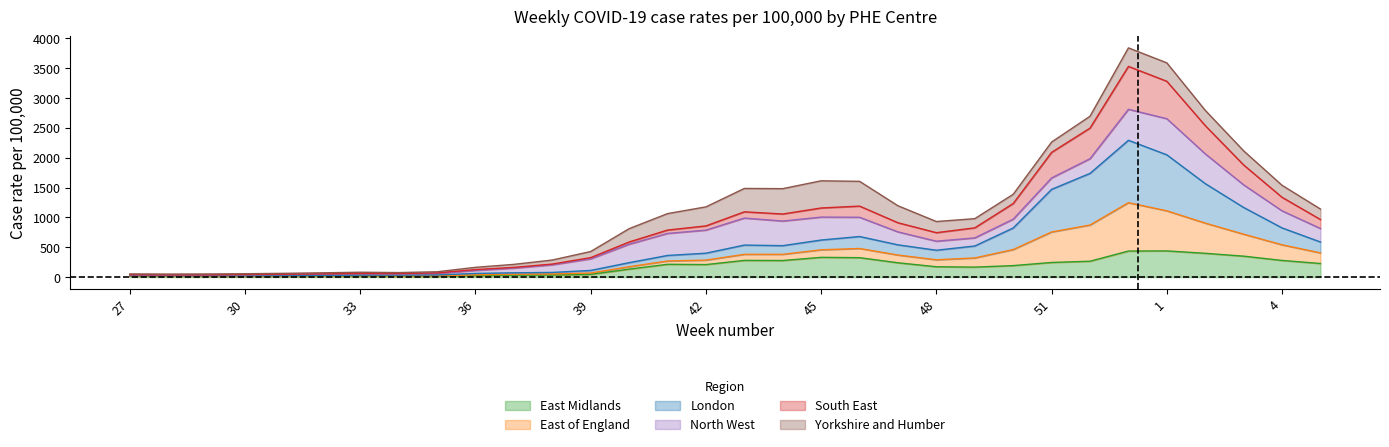

What is the total value across all series at 45?

1613.3